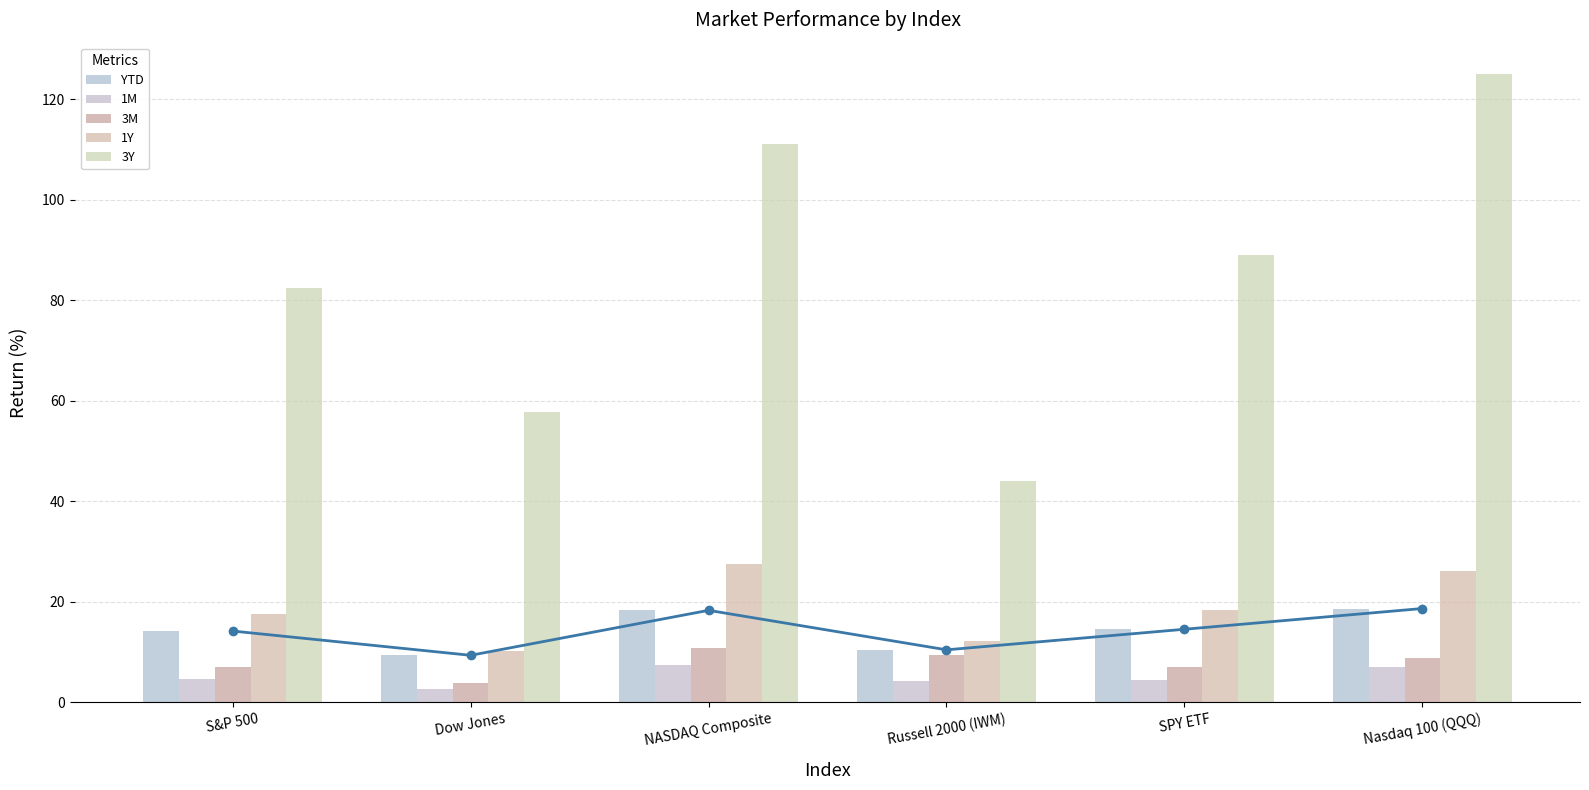

Which category has the highest value in the YTD series?

Nasdaq 100 (QQQ)